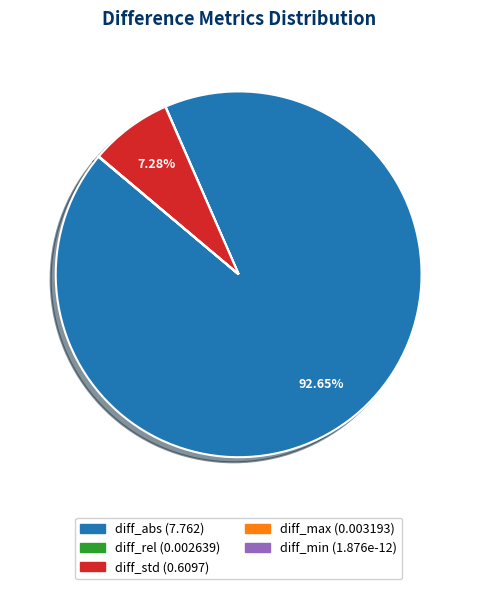

Is there any slice that represents more than half of the pie?

Yes